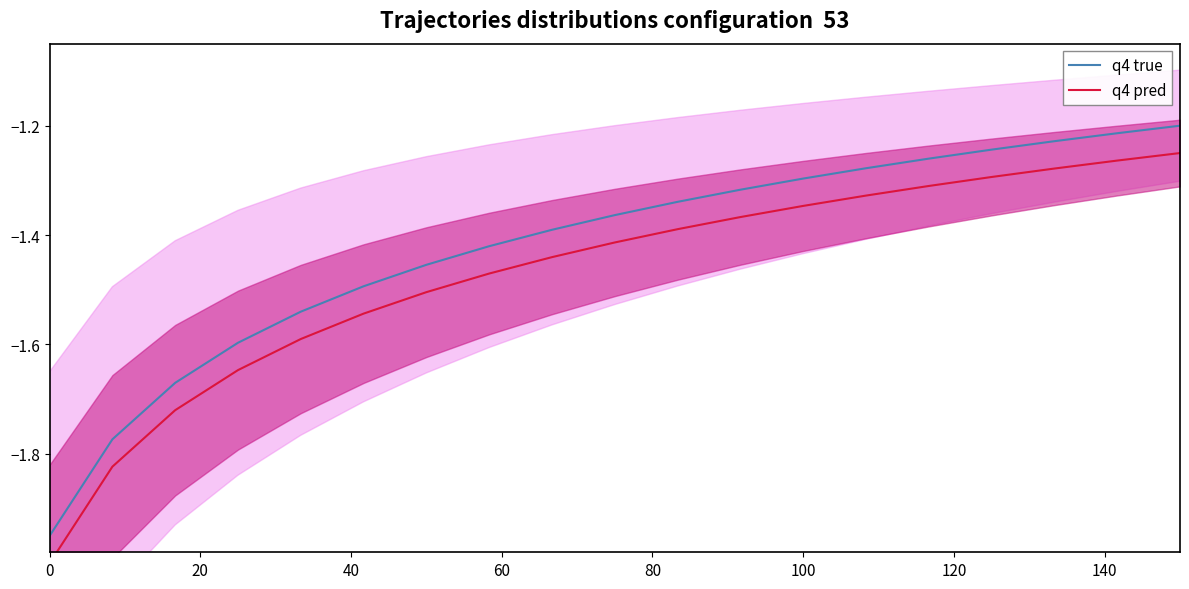

What position from the left is 140?

8